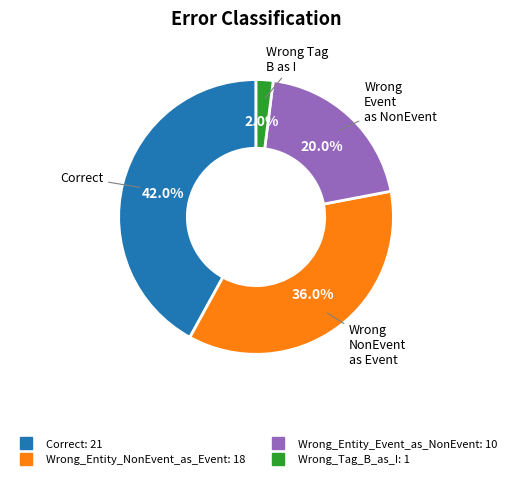

Which has a higher value, Wrong_Entity_Event_as_NonEvent or Wrong_Tag_B_as_I?

Wrong_Entity_Event_as_NonEvent